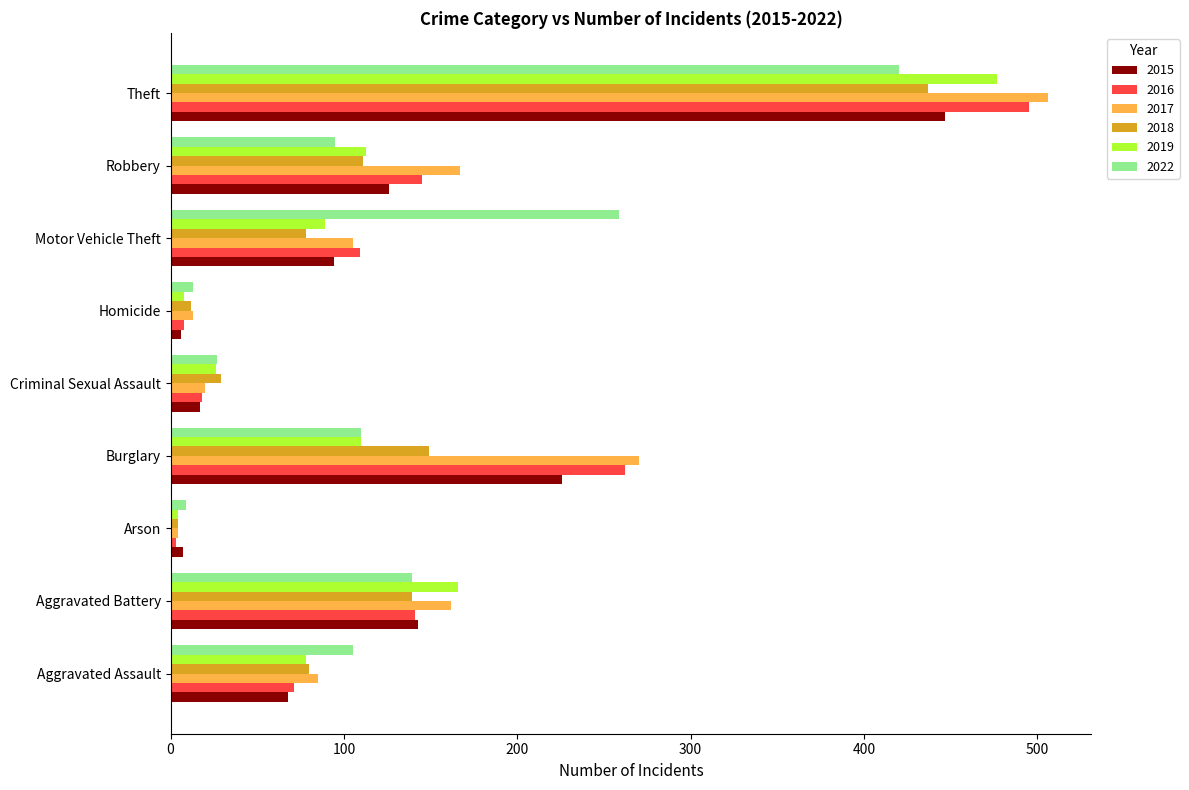

Between Burglary and Robbery, which series saw the biggest shift?

2016